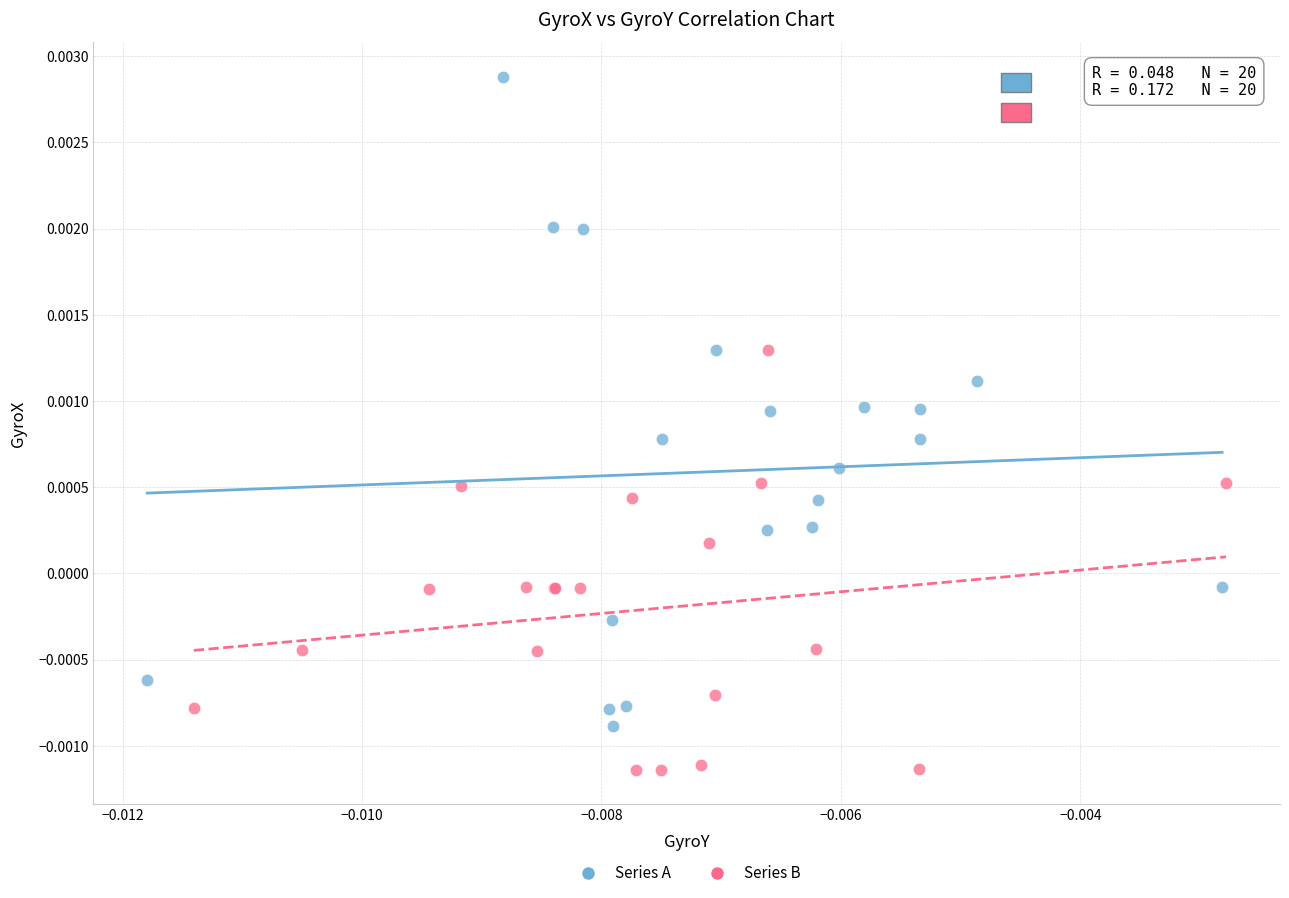

Which series contains the lowest Y value?

Series B